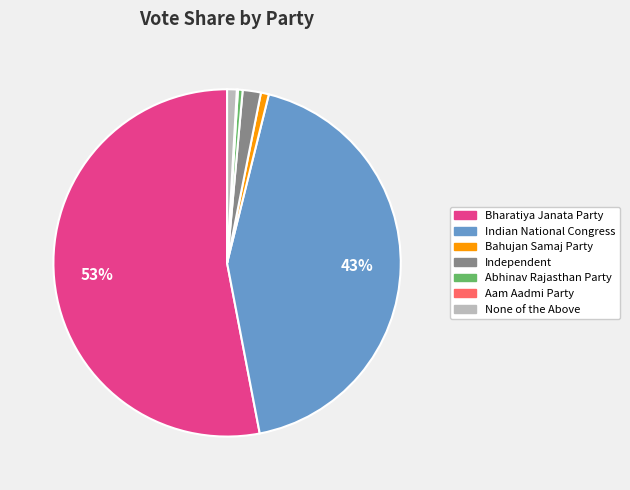

Combined, do Bahujan Samaj Party and Indian National Congress account for over 50%?

No